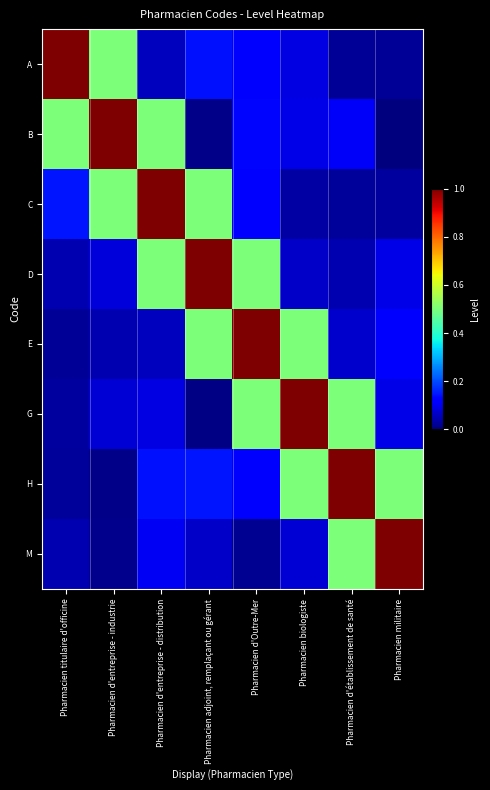

What is the total value across all series at Pharmacien militaire?

1.9